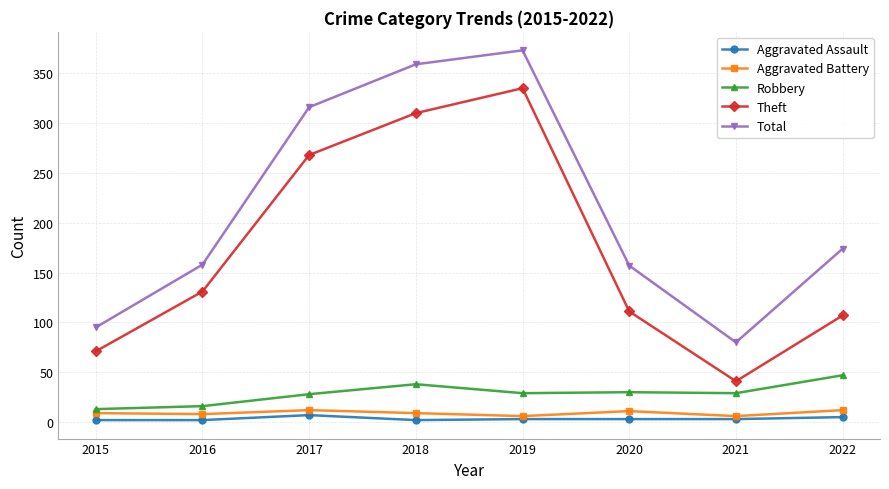

True or false: Total and Aggravated Assault cross at least once.

False